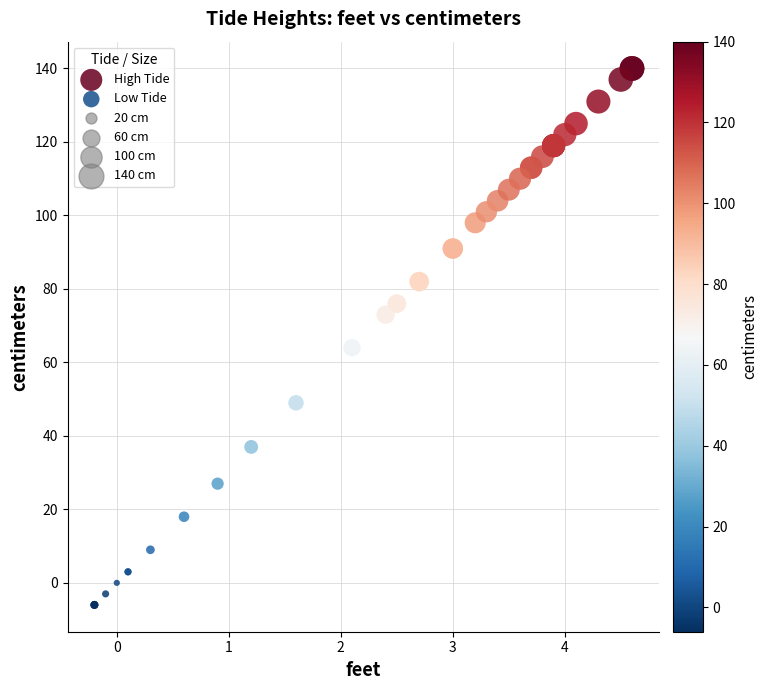

Which series has the largest Y range (max minus min)?

Low Tide